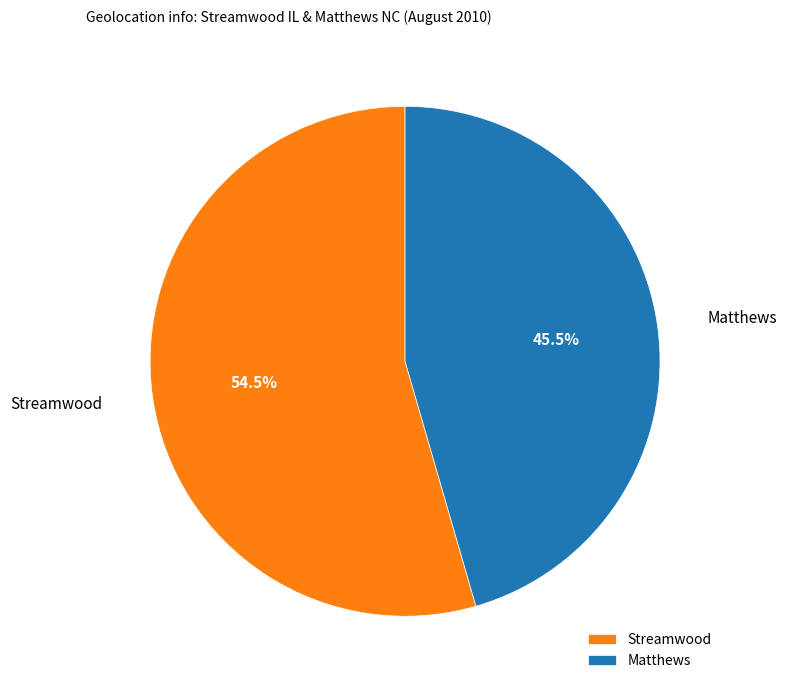

To the nearest percent, what is the average slice percentage?

50%